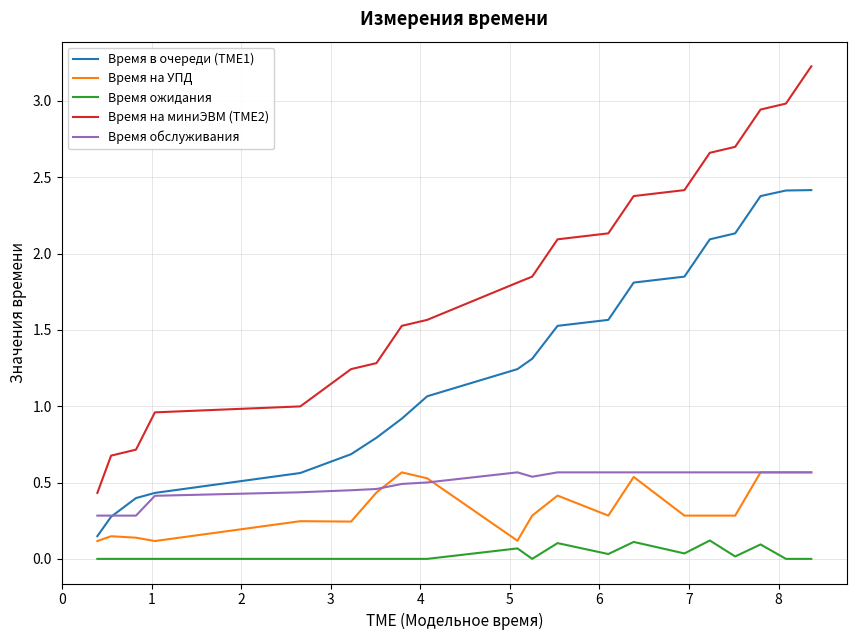

Which series has the largest total across all categories?

Время на миниЭВМ (TME2)